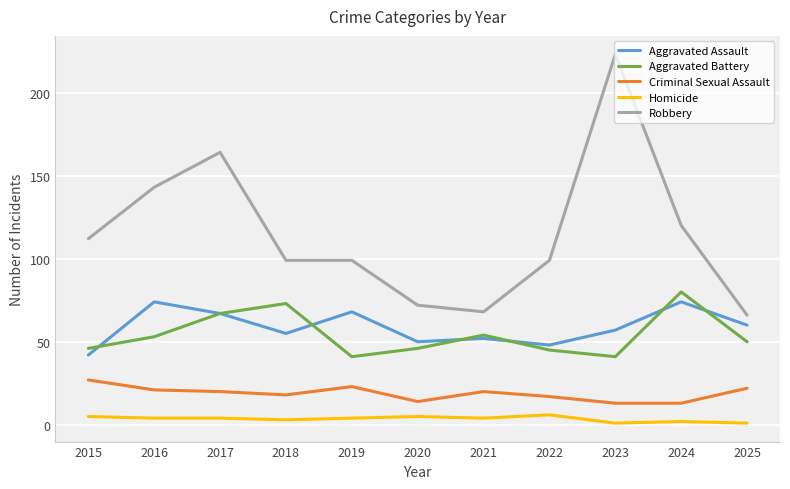

What is the greatest value displayed?

223